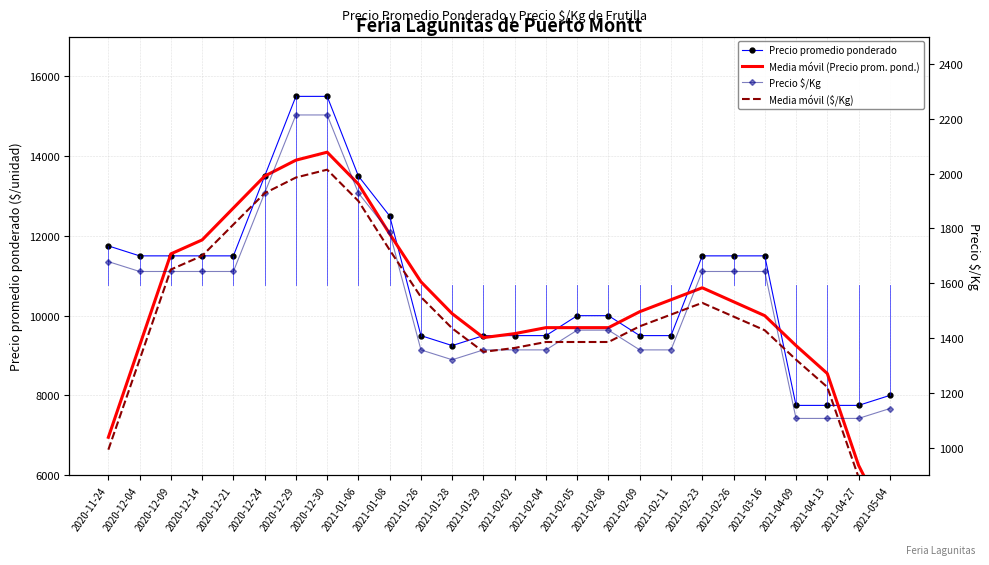

The value of Precio $/Kg at 2021-04-13 is 1906.9. True or false?

False